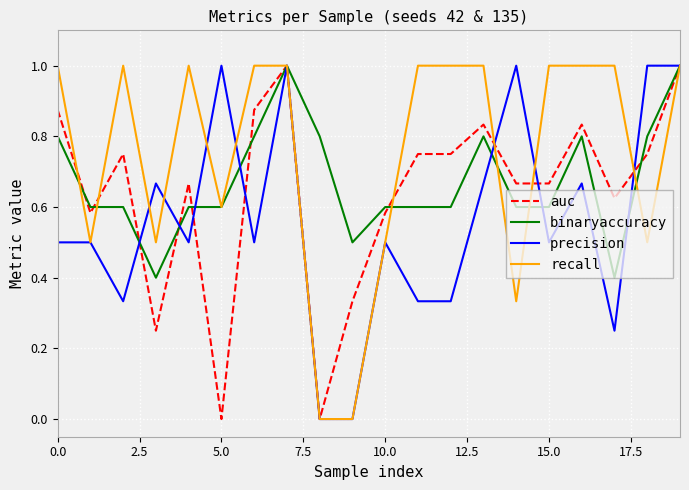

Rank the series by their average value, from highest to lowest.

recall, binaryaccuracy, auc, precision